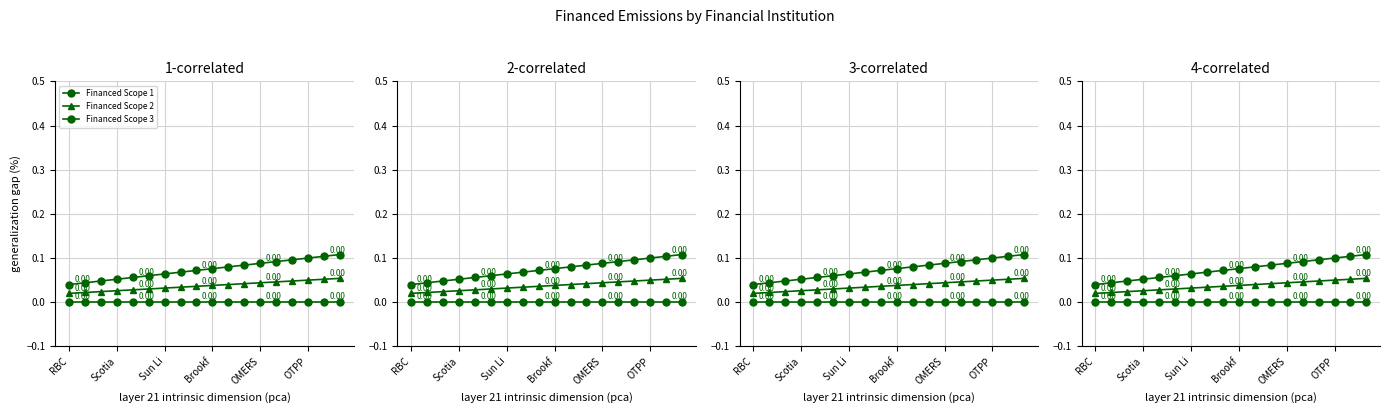

What are all the series names shown in the legend?

Financed Scope 1, Financed Scope 2, Financed Scope 3